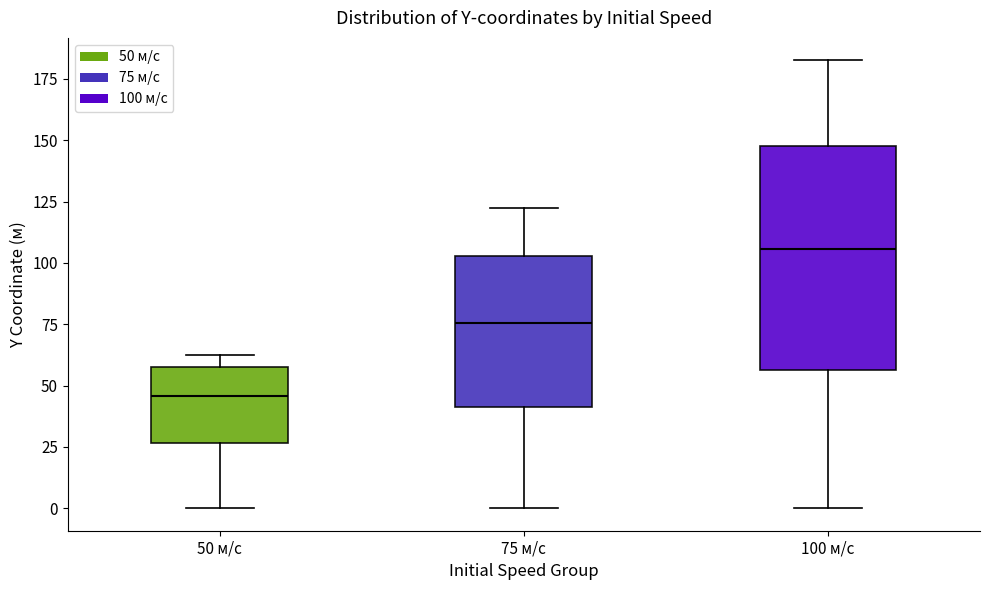

Reading left to right, transcribe this box plot: for each box, give where its median line is, the range the box spans, and where its two whiskers end, as read against the y-axis. The values are not printed on the chart, so give them approximately, as read against the axis.

50 м/с: median 45, box 25 to 60, whiskers 0 to 60 (just above the box's upper edge)
75 м/с: median 75, box 40 to 105, whiskers 0 to 125
100 м/с: median 105, box 55 to 150, whiskers 0 to 185